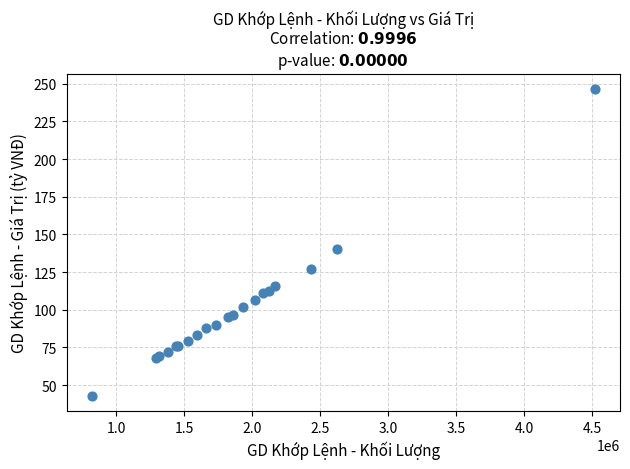

What Y value in the scatter plot is closest to 144?

140.2